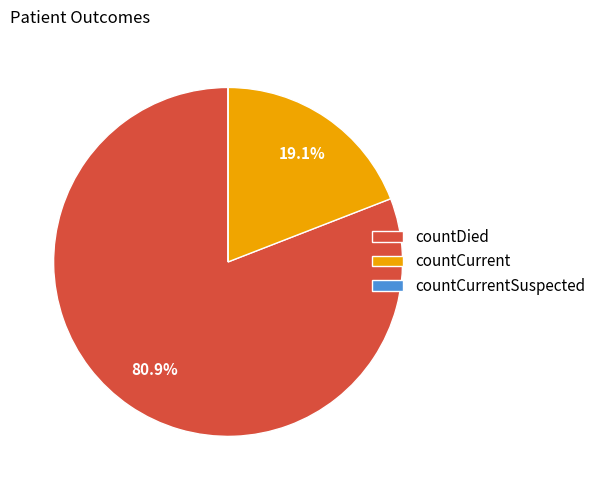

Which slice is the largest?

countDied